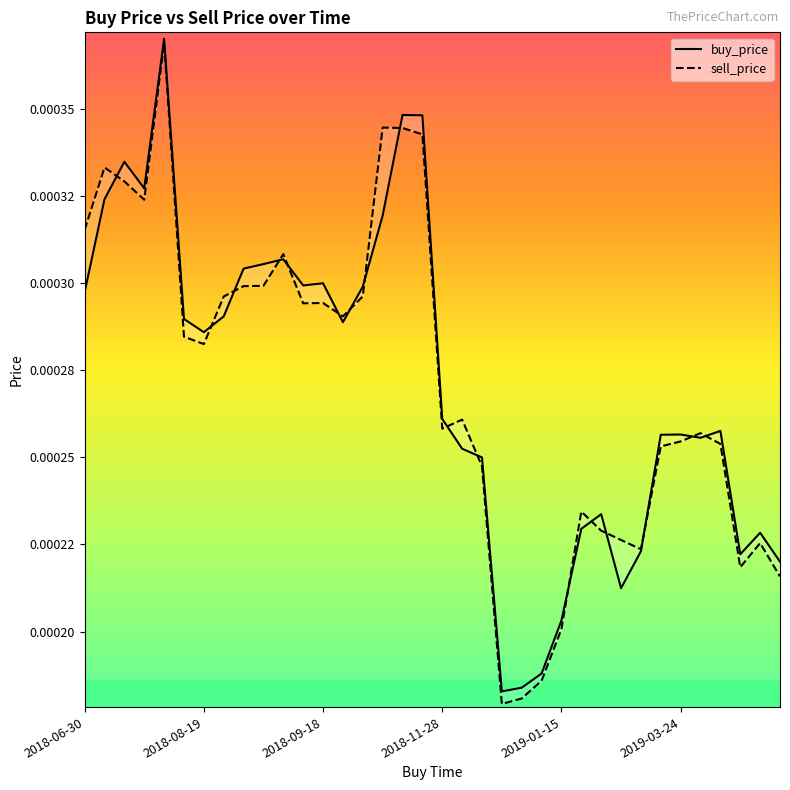

Which series ends up on top after the final intersection of buy_price and sell_price?

buy_price